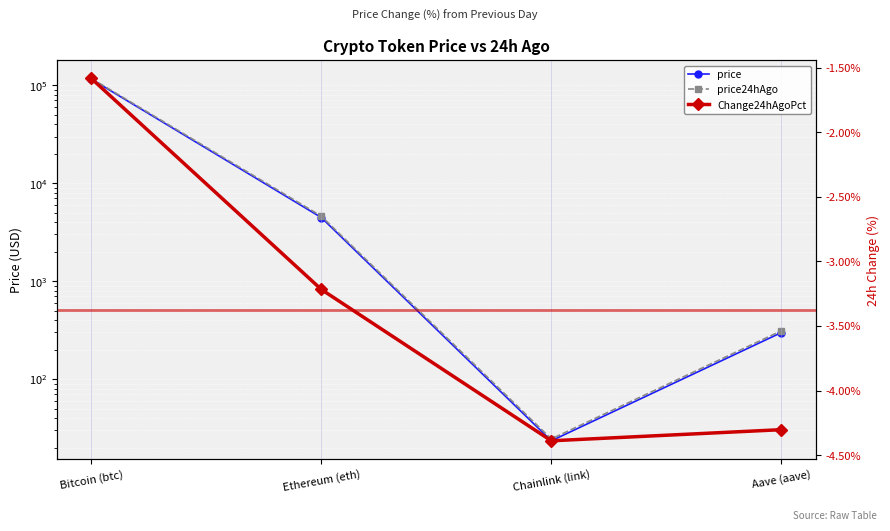

Which category has the highest value in the price24hAgo series?

Bitcoin (btc)